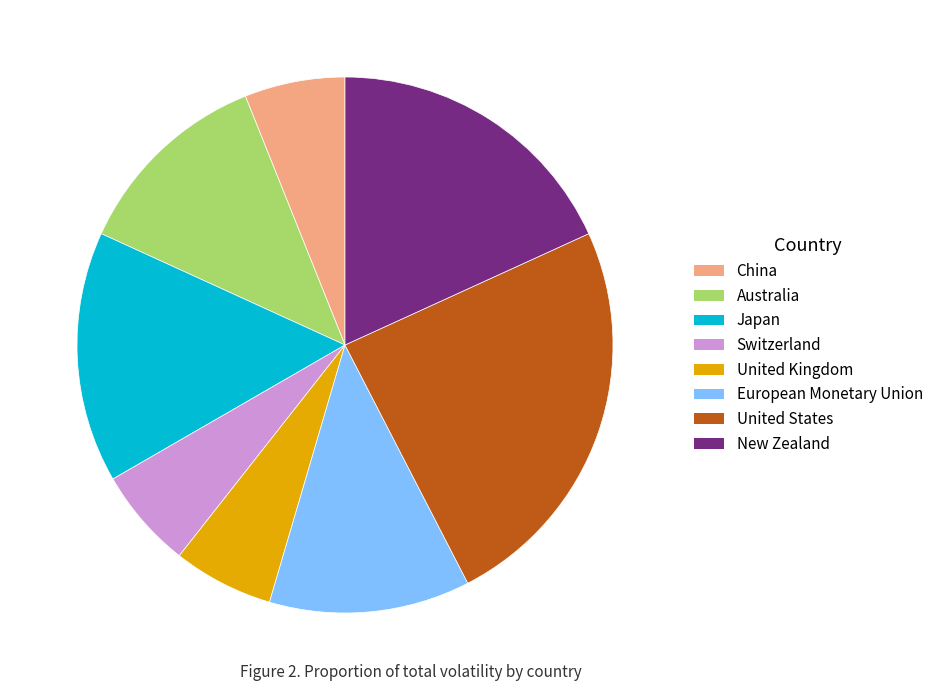

Is the sum of China and New Zealand greater than half?

No